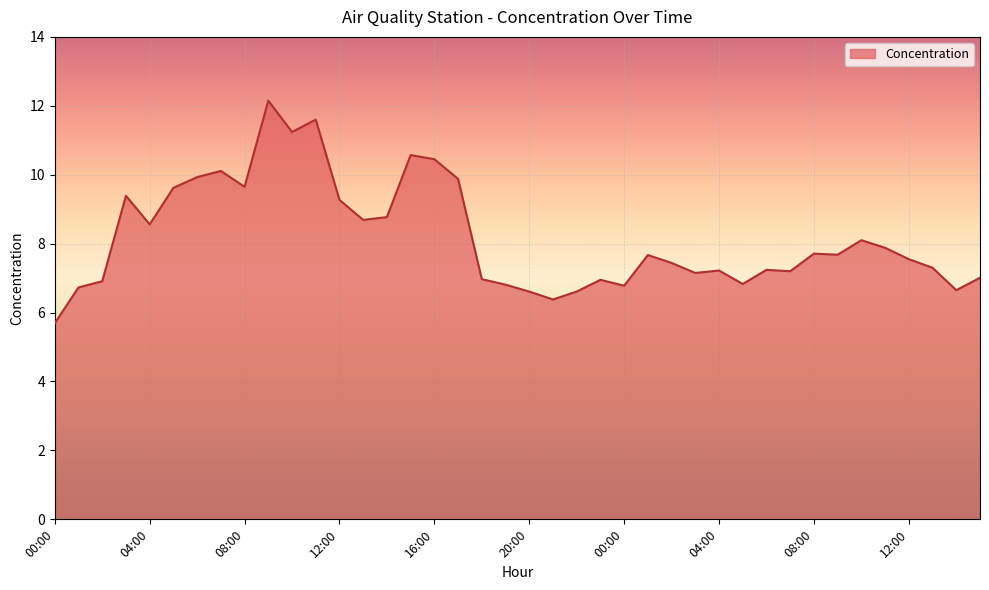

What is the difference between the maximum and minimum values?

6.5